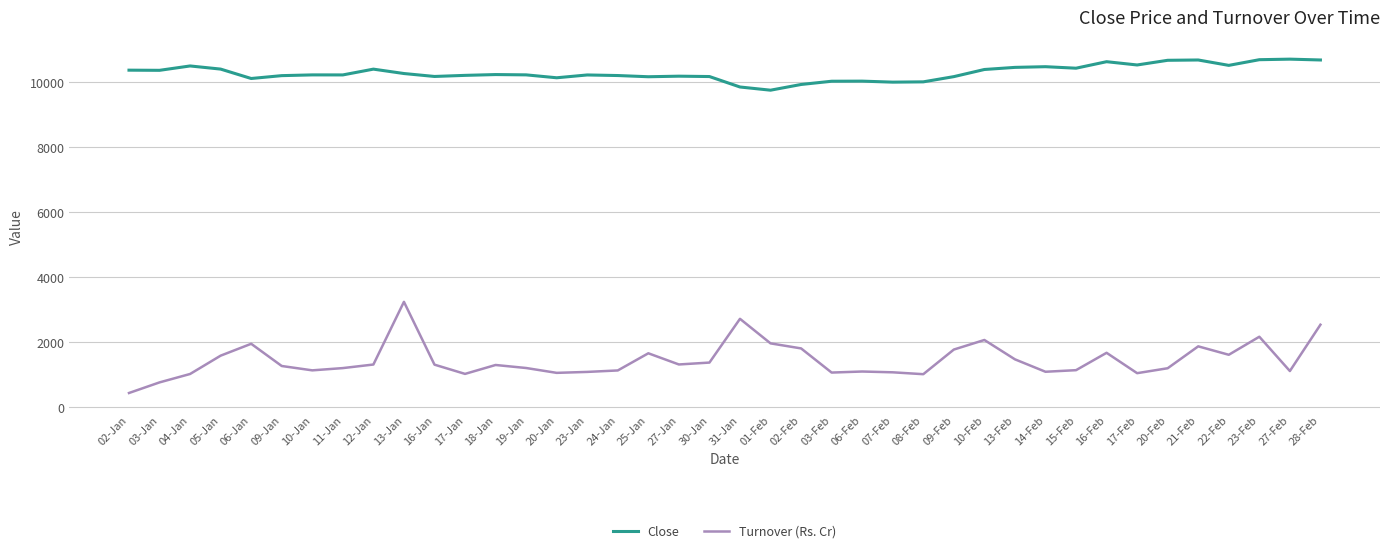

What position from the left is 15-Feb?

32